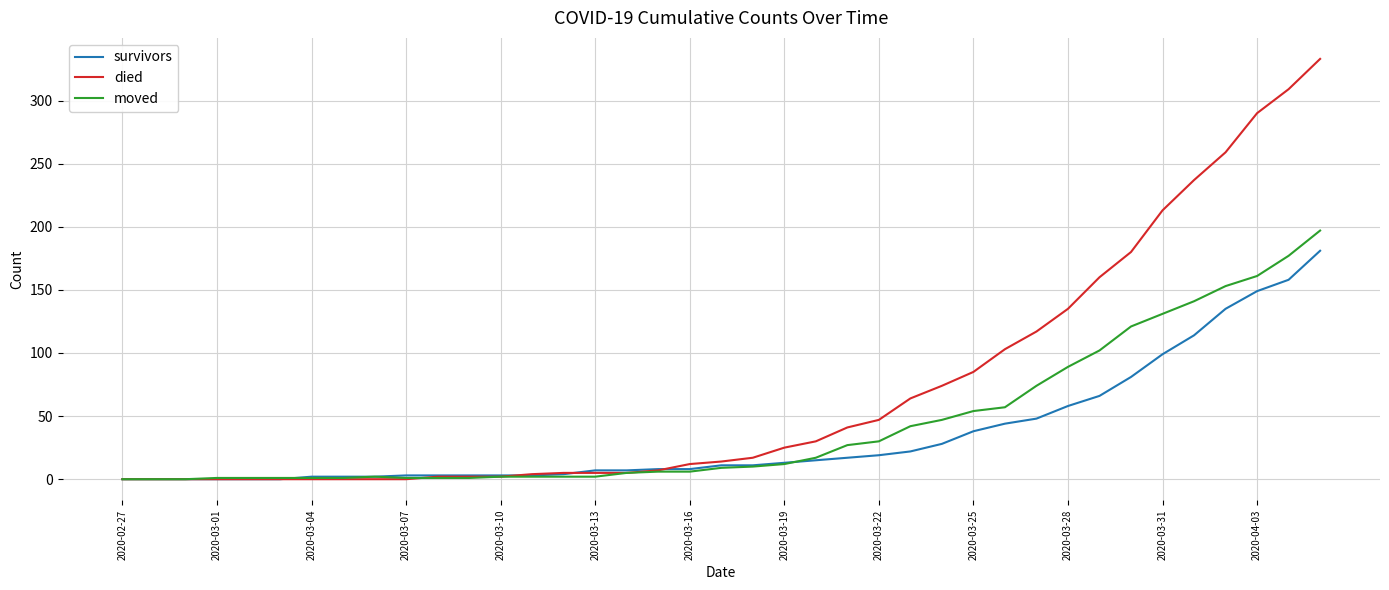

Which series has the largest total across all categories?

died